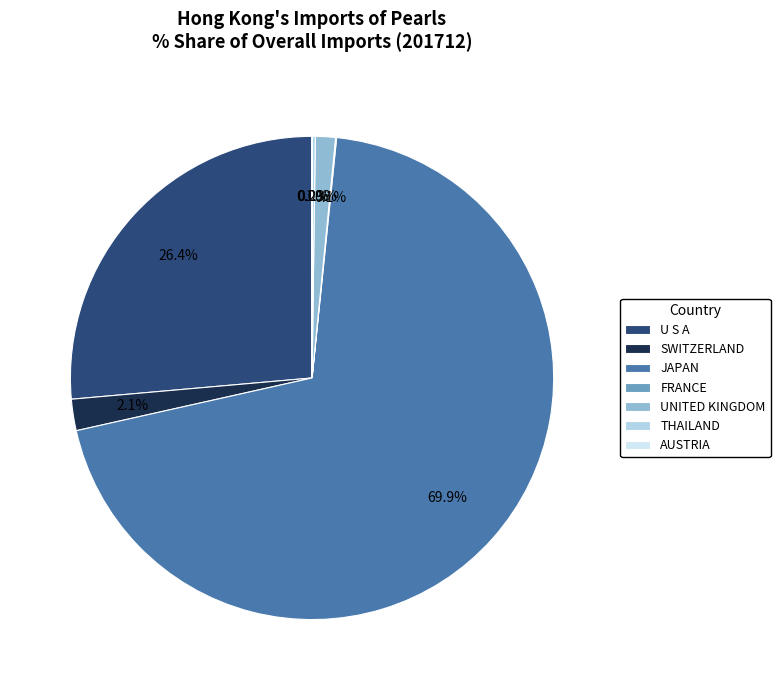

Which slice represents more than half of the pie?

JAPAN